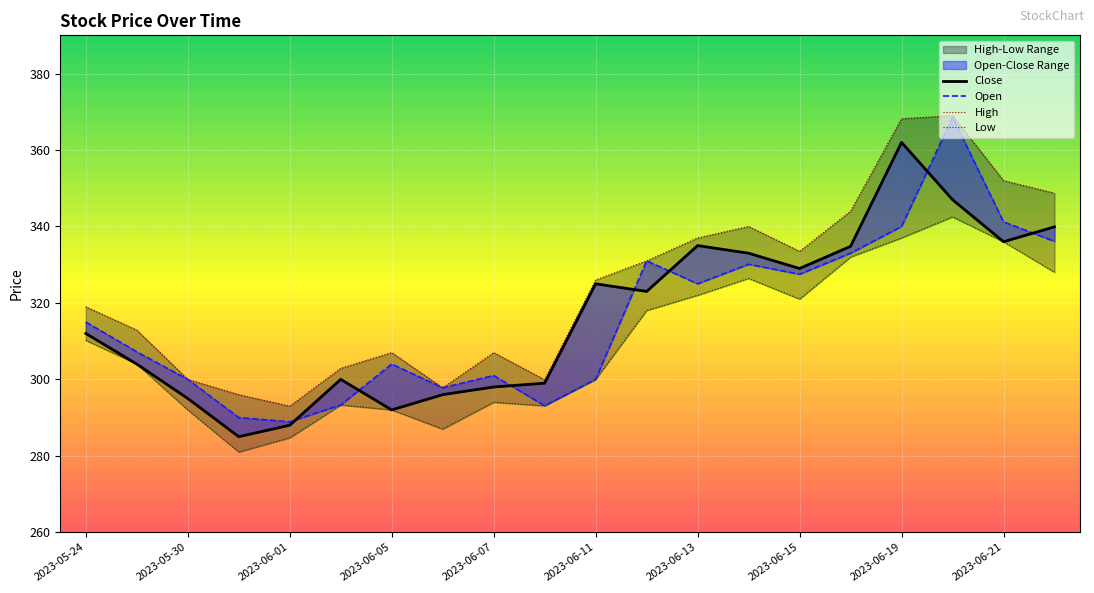

How many lines are shown in the chart?

4